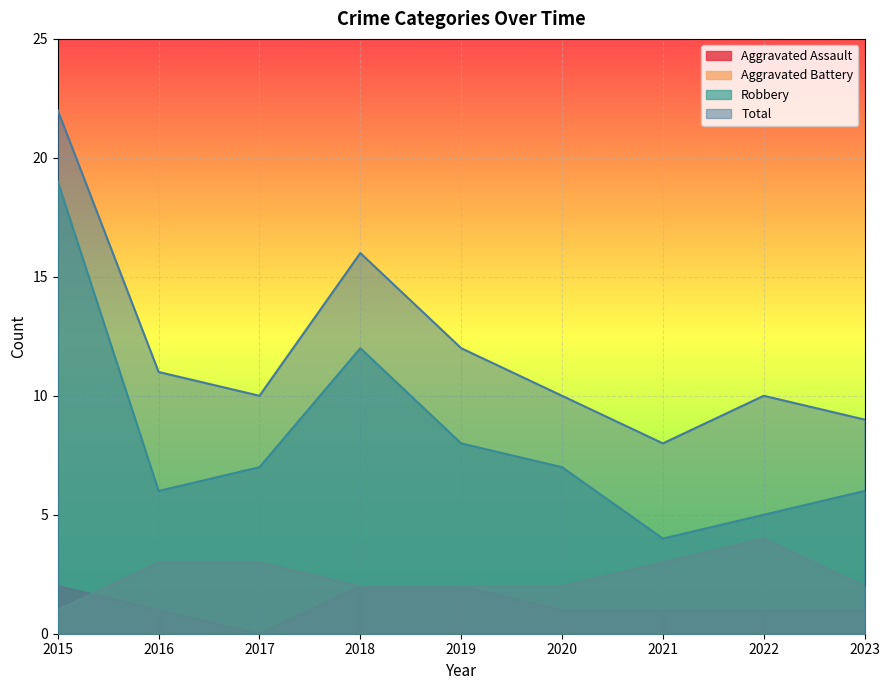

Is it true that Total equals 6 at 2020?

False